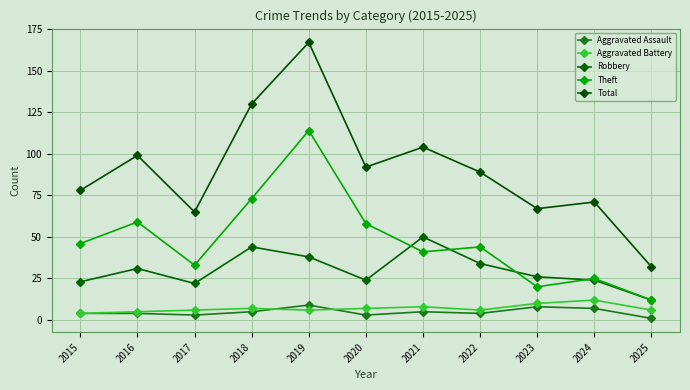

What is the approximate value of Aggravated Assault at 2021?

5